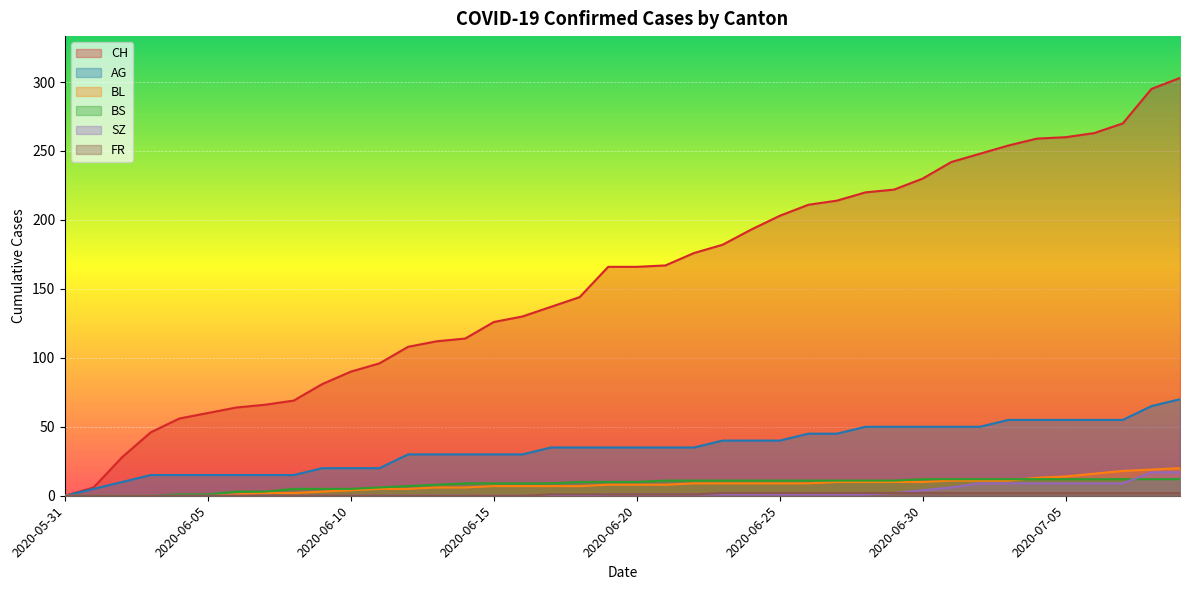

What is the sum of the SZ values at 2020-06-14 and 2020-06-27?

1